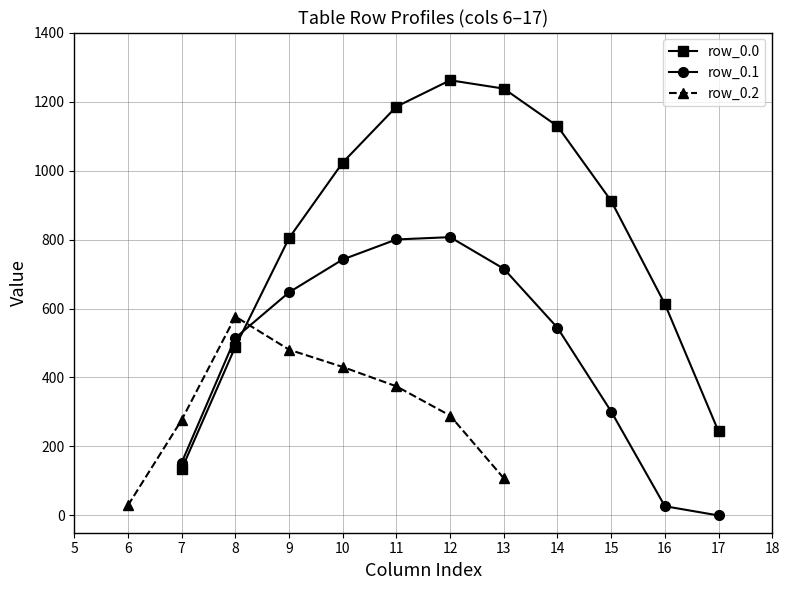

Does the chart have visible grid lines?

Yes